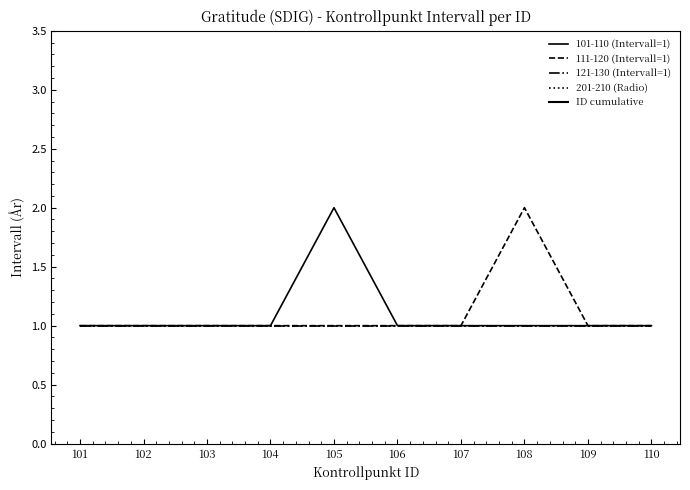

Is the value of 201-210 (Radio) at 102 greater than the value of ID cumulative at 109?

No